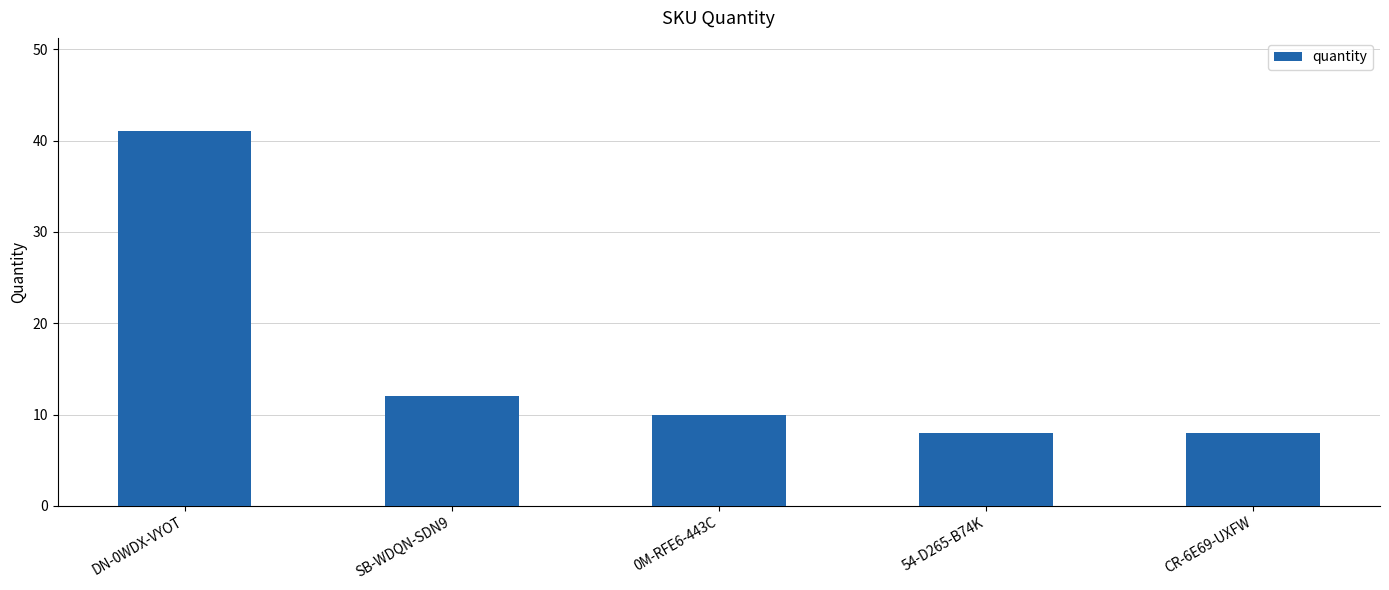

What is the ratio of the value at CR-6E69-UXFW to the value at DN-0WDX-VYOT?

0.2